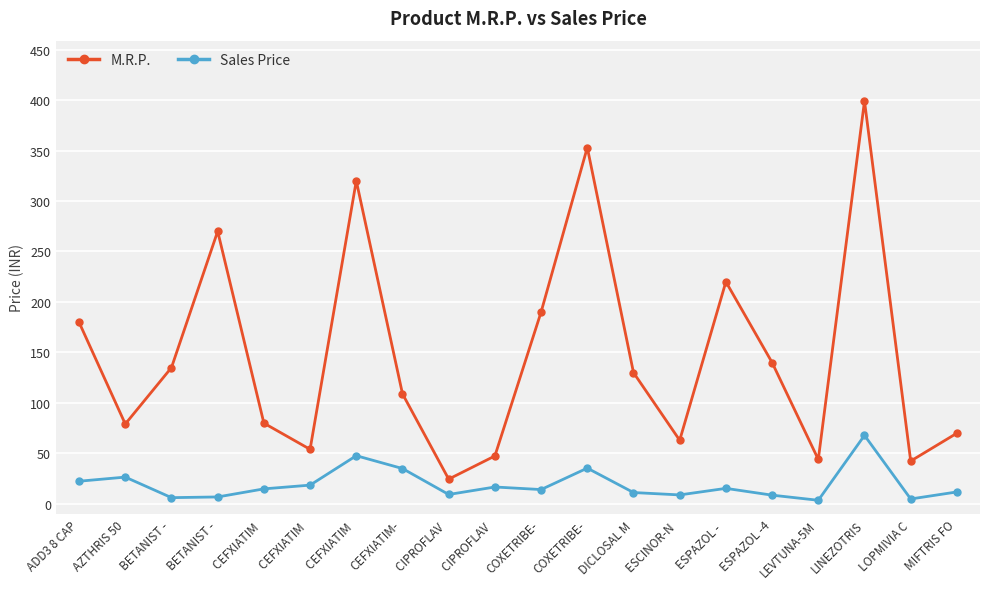

Is it true that Sales Price equals 8.8 at ESCINOR-N ?

True